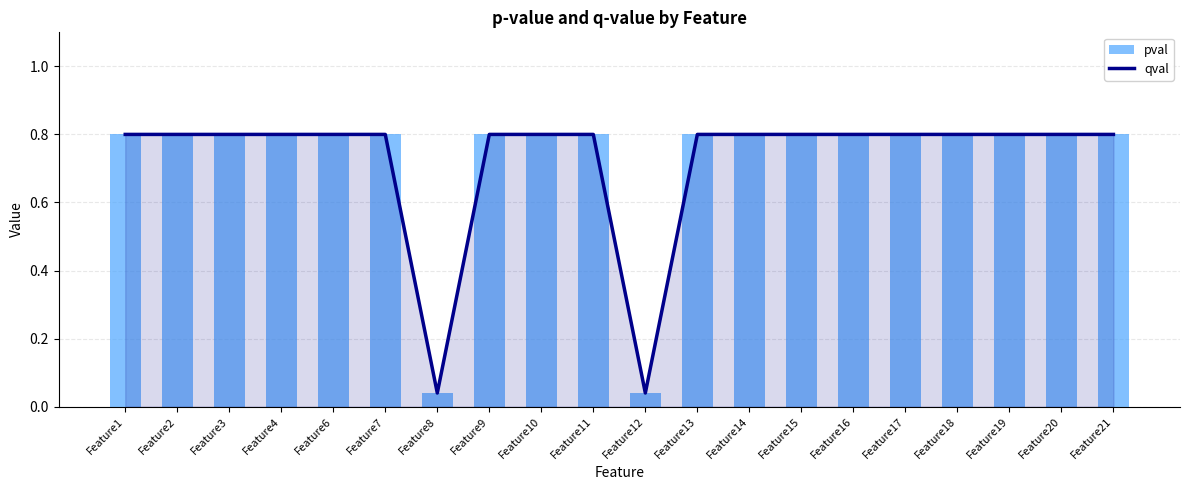

List the labels in order of qval value, smallest first.

Feature8, Feature12, Feature1, Feature2, Feature3, Feature4, Feature6, Feature7, Feature9, Feature10, Feature11, Feature13, Feature14, Feature15, Feature16, Feature17, Feature18, Feature19, Feature20, Feature21